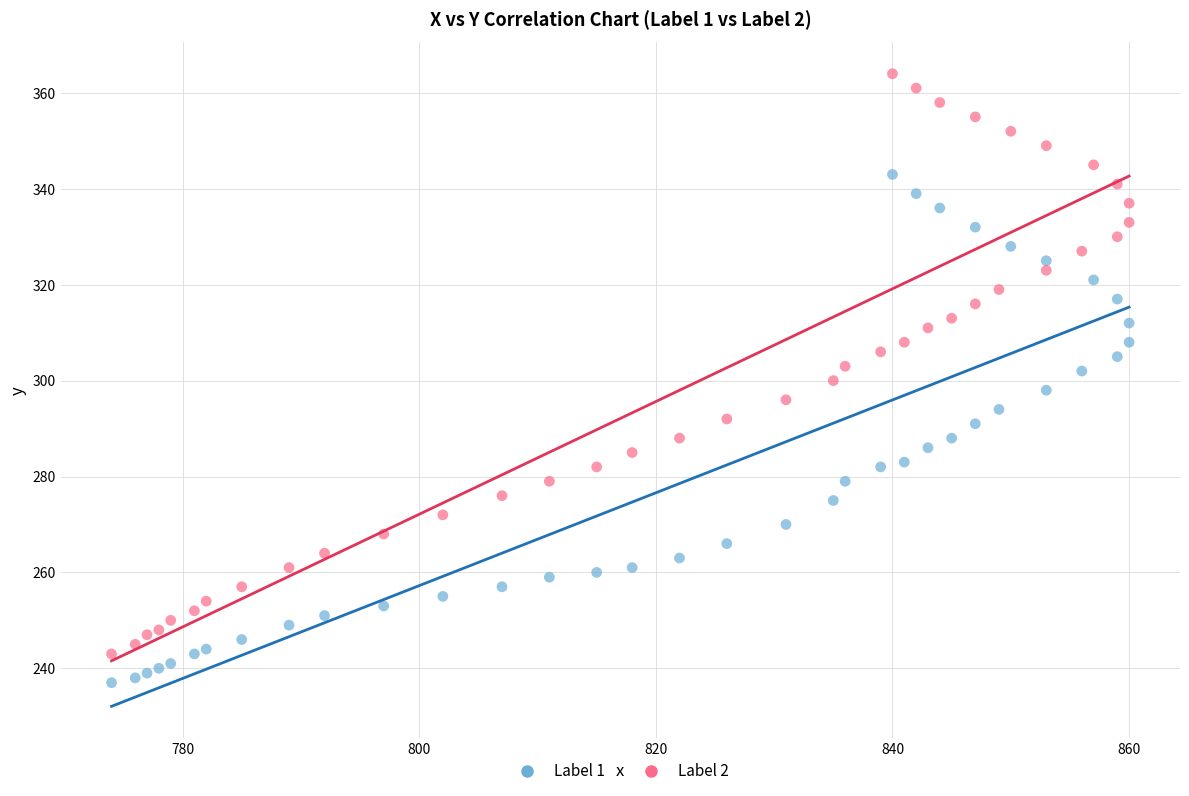

Which series has the widest spread of Y values?

Label 2